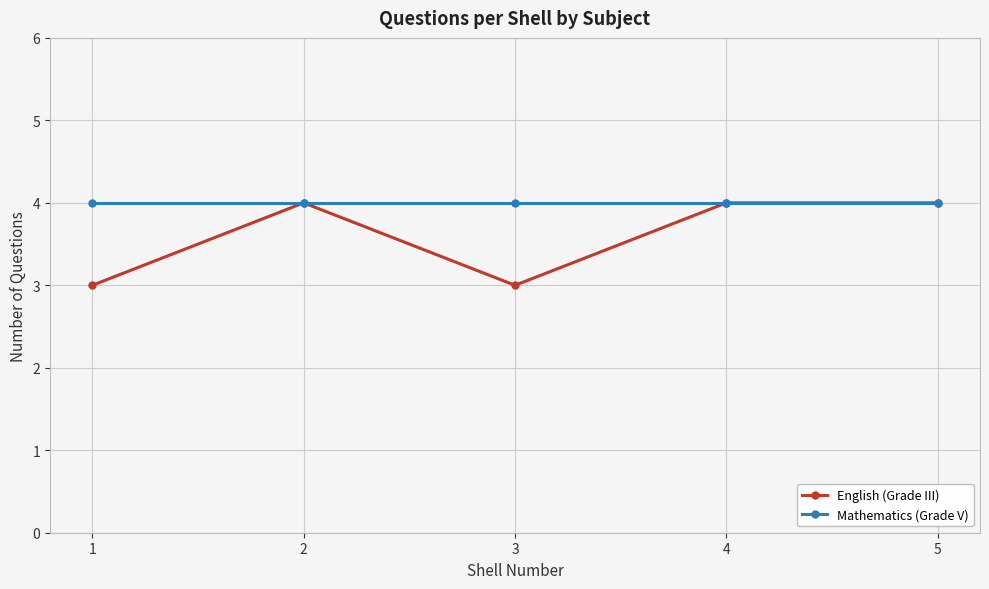

What is the minimum value for English (Grade III)?

3